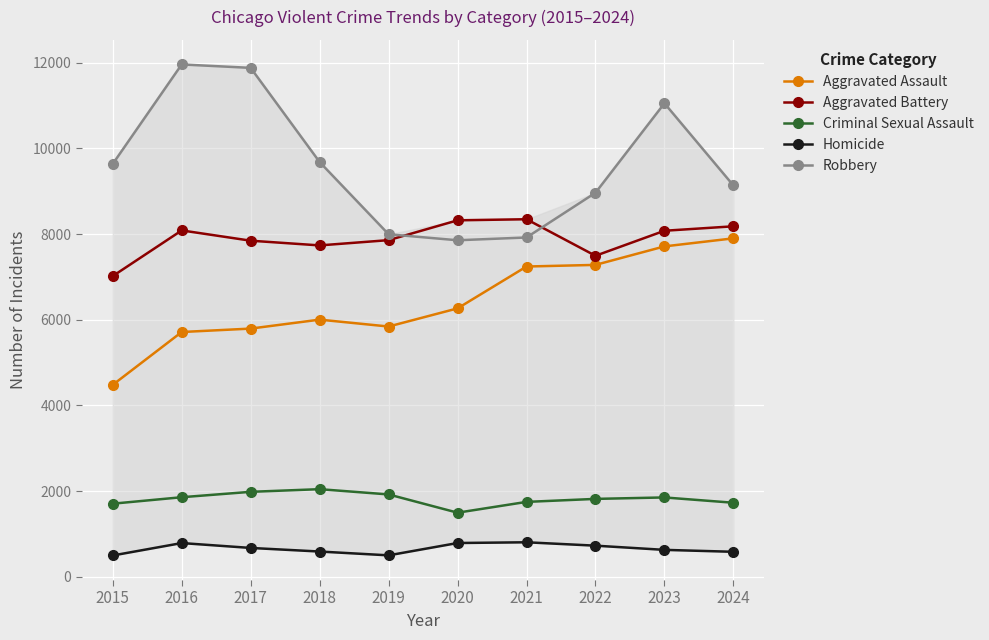

Which series ends up on top after the final intersection of Robbery and Aggravated Battery?

Robbery